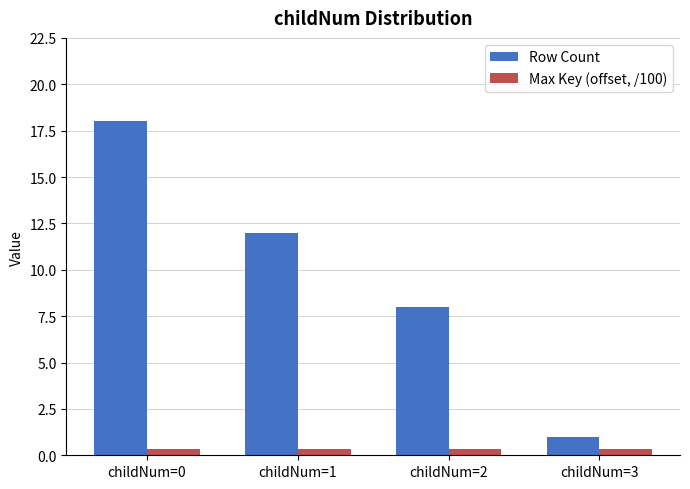

At which category is the sum across all series the highest?

childNum=0